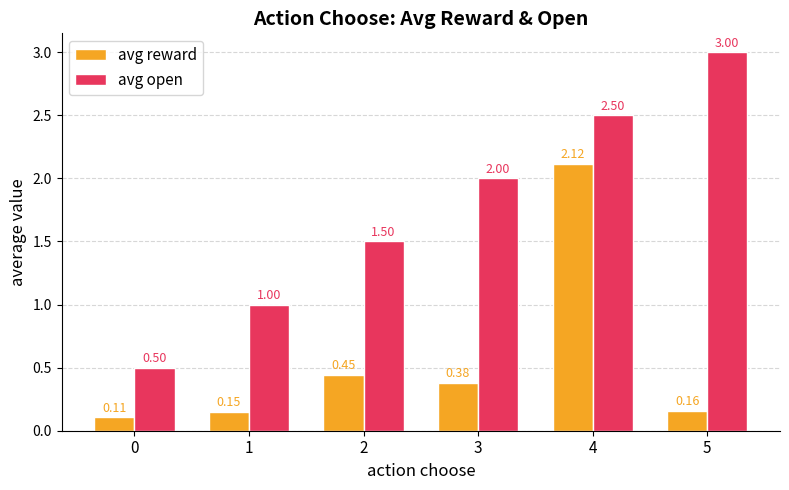

How many avg open values are between 1 and 2?

3